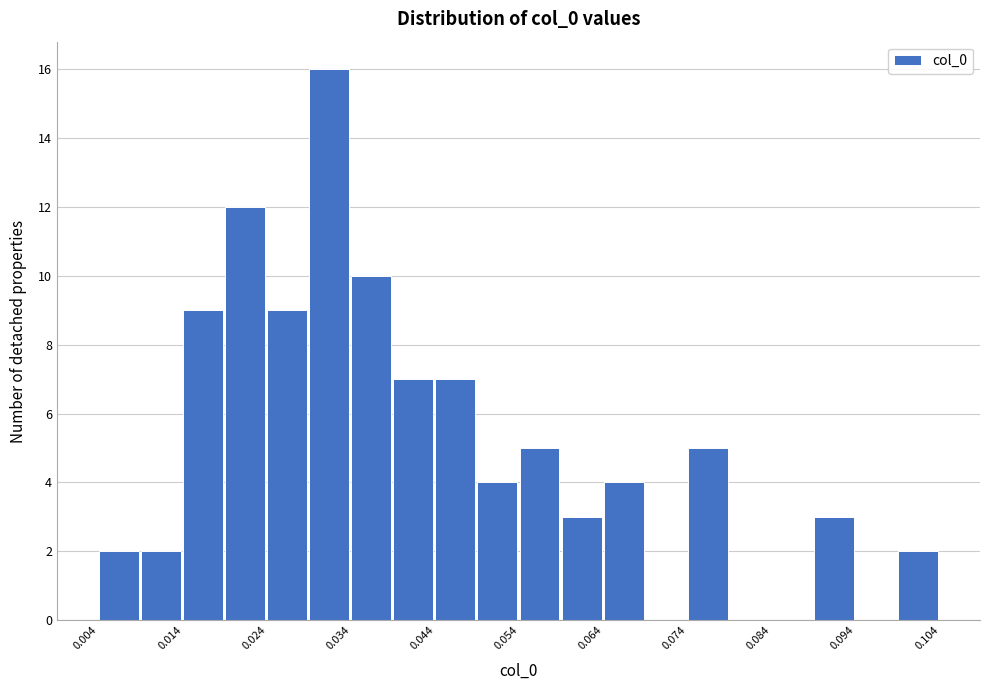

Which range on the x-axis has the tallest bar?

0.029 to 0.034